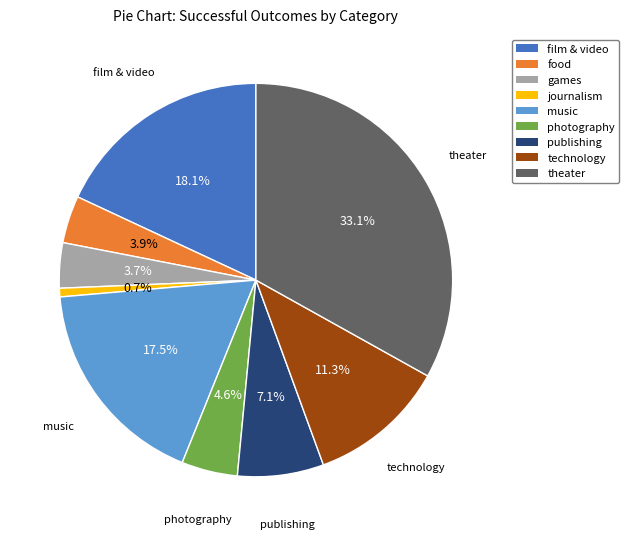

Which category has the biggest portion of the pie?

theater